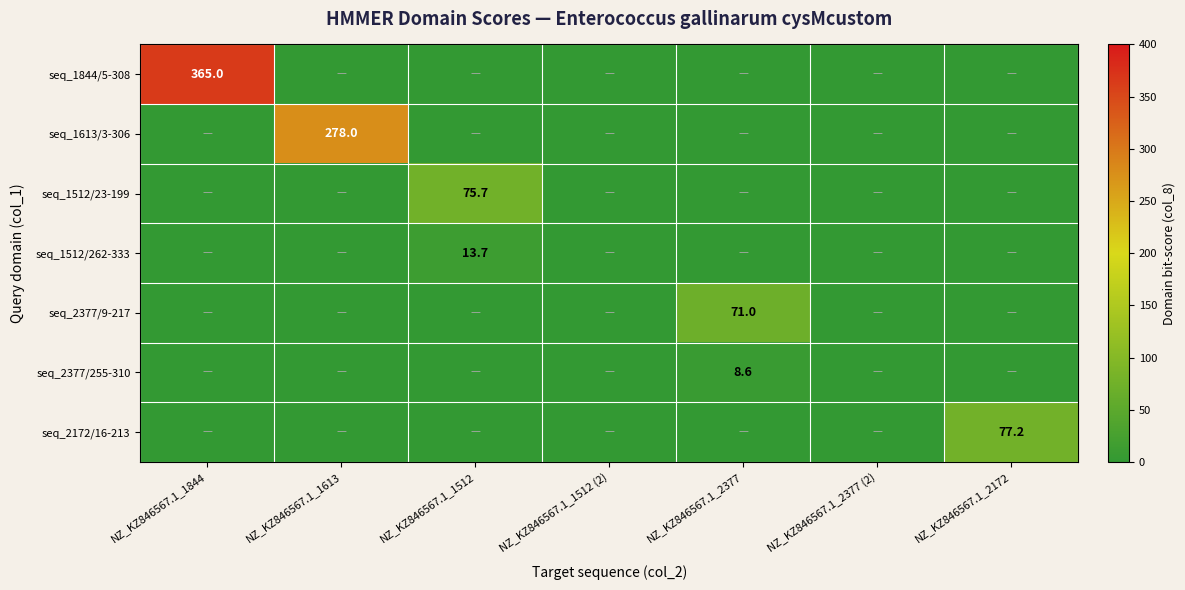

The value of seq_2377/9-217 at NZ_KZ846567.1_2377 is 71.0. True or false?

True